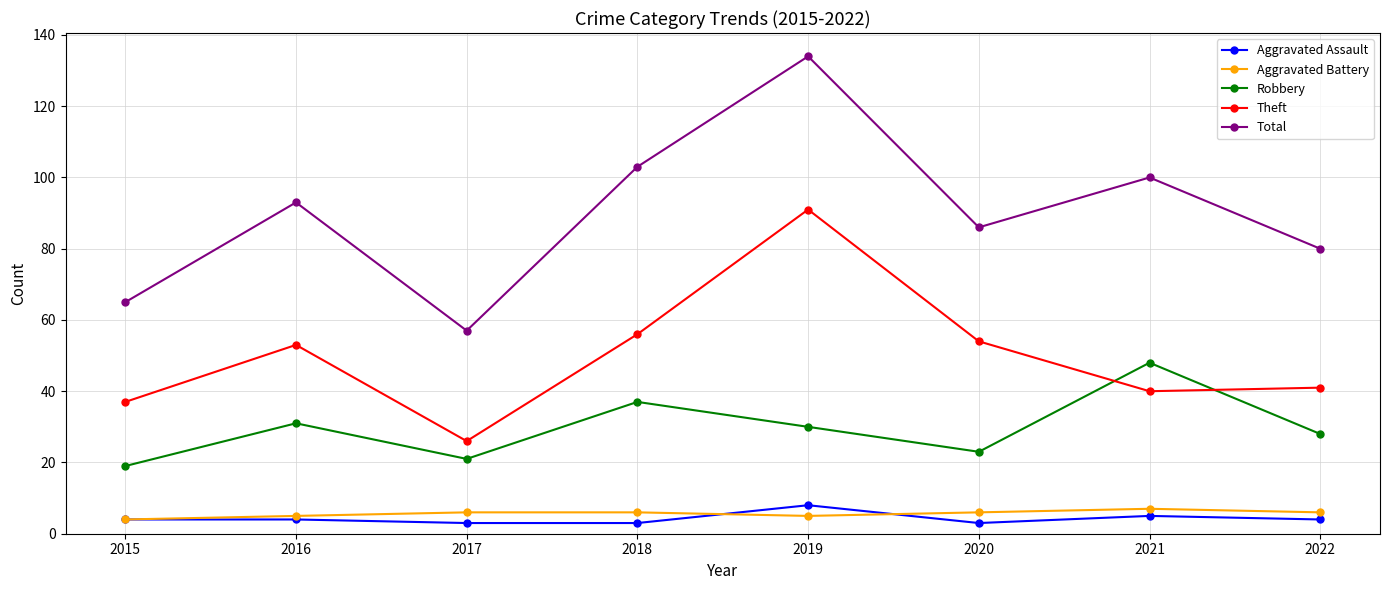

How many data points in Theft are less than 53?

4